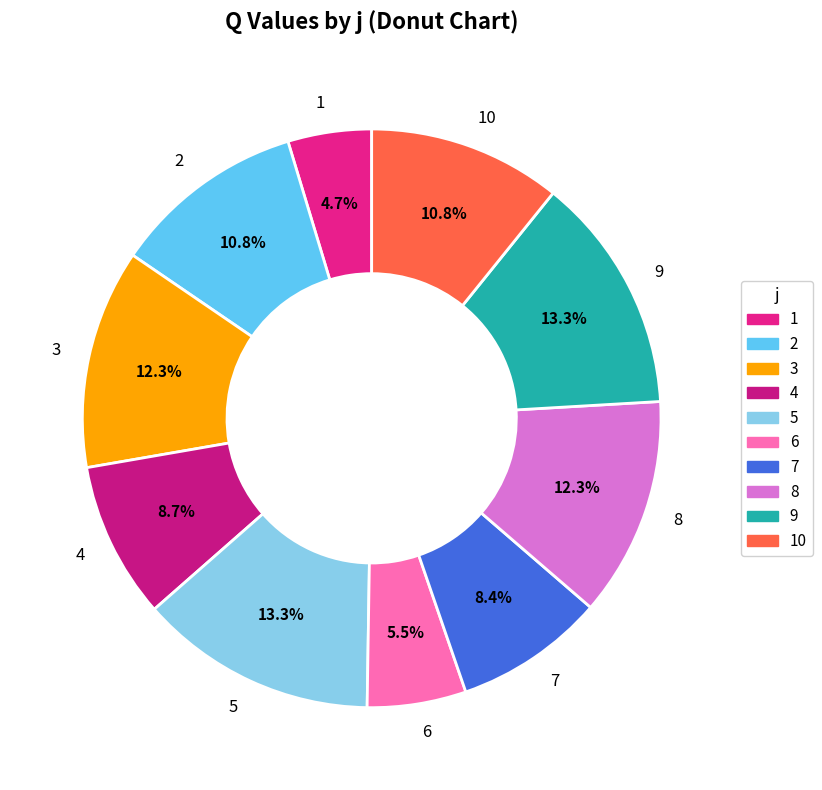

Which slice is the smallest?

1